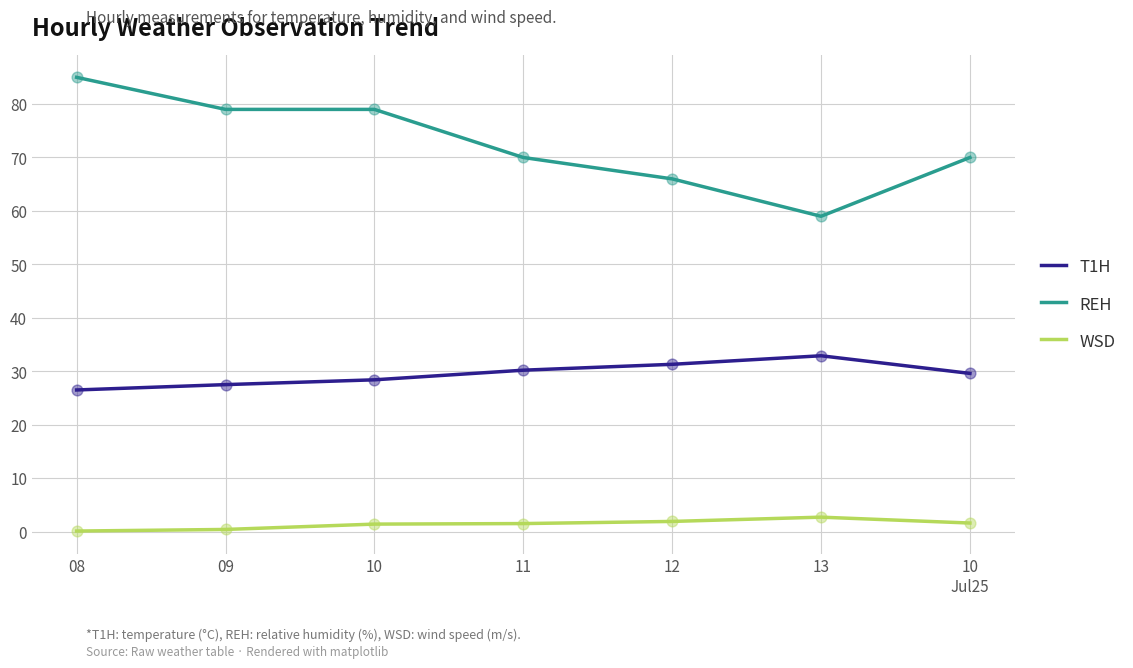

What are all the series names shown in the legend?

T1H, REH, WSD